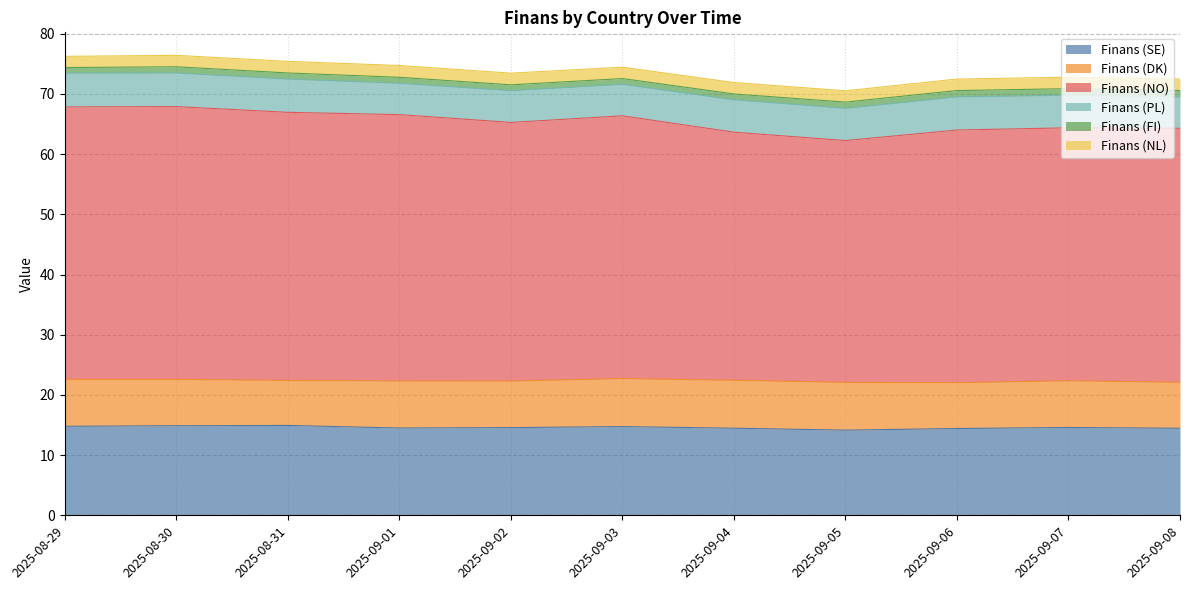

What are all the series names shown in the legend?

Finans (SE), Finans (DK), Finans (NO), Finans (PL), Finans (FI), Finans (NL)